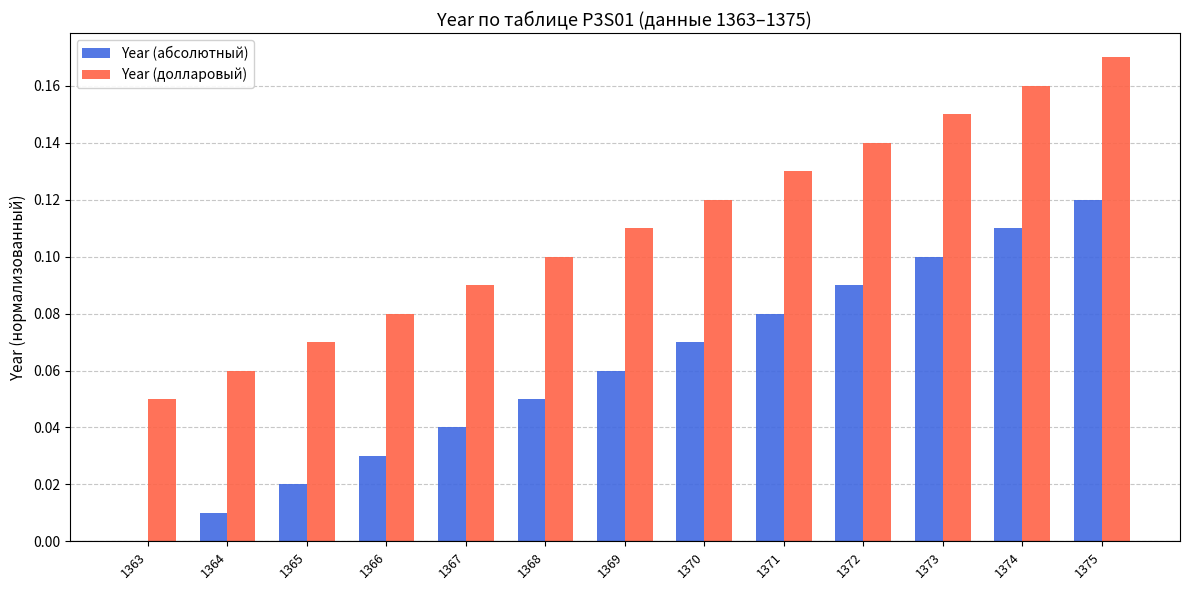

Count the number of data series in this chart.

2